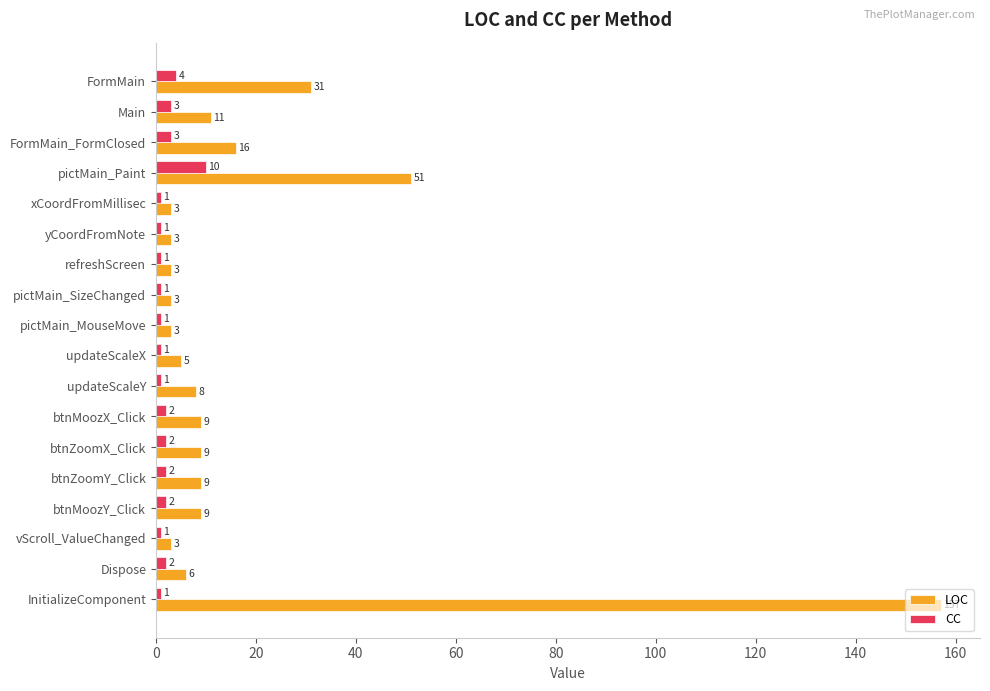

Between Main and btnZoomX_Click, which series saw the biggest shift?

LOC